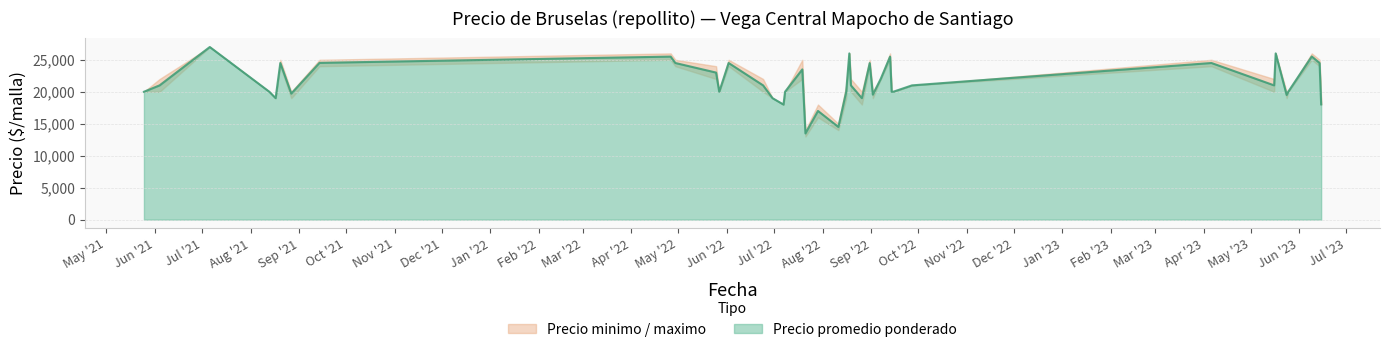

What is the smallest value displayed?

13000